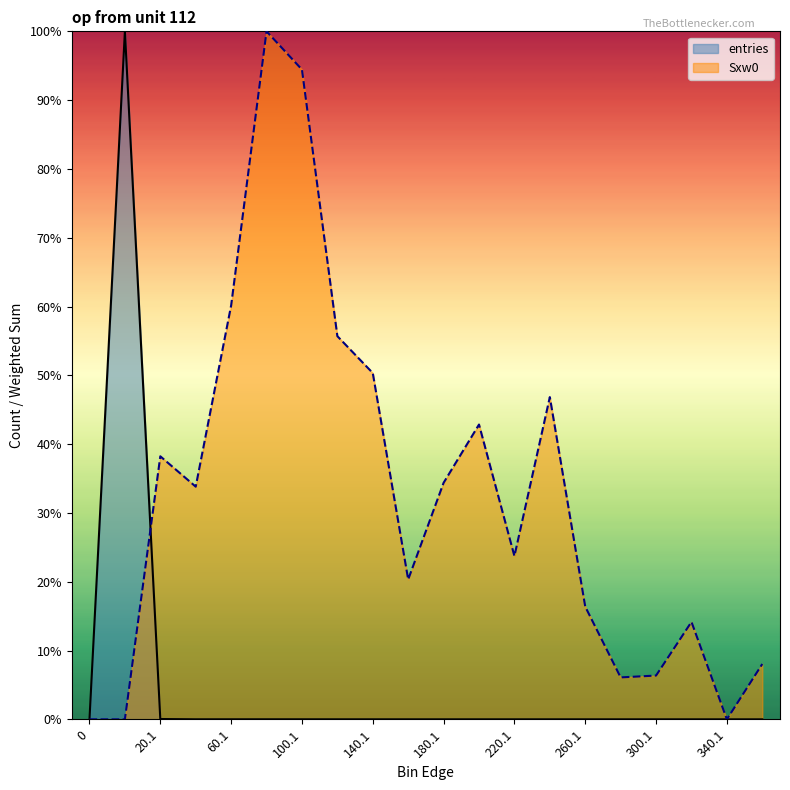

What is the spread (max minus min) of values at 300.1?

0.1